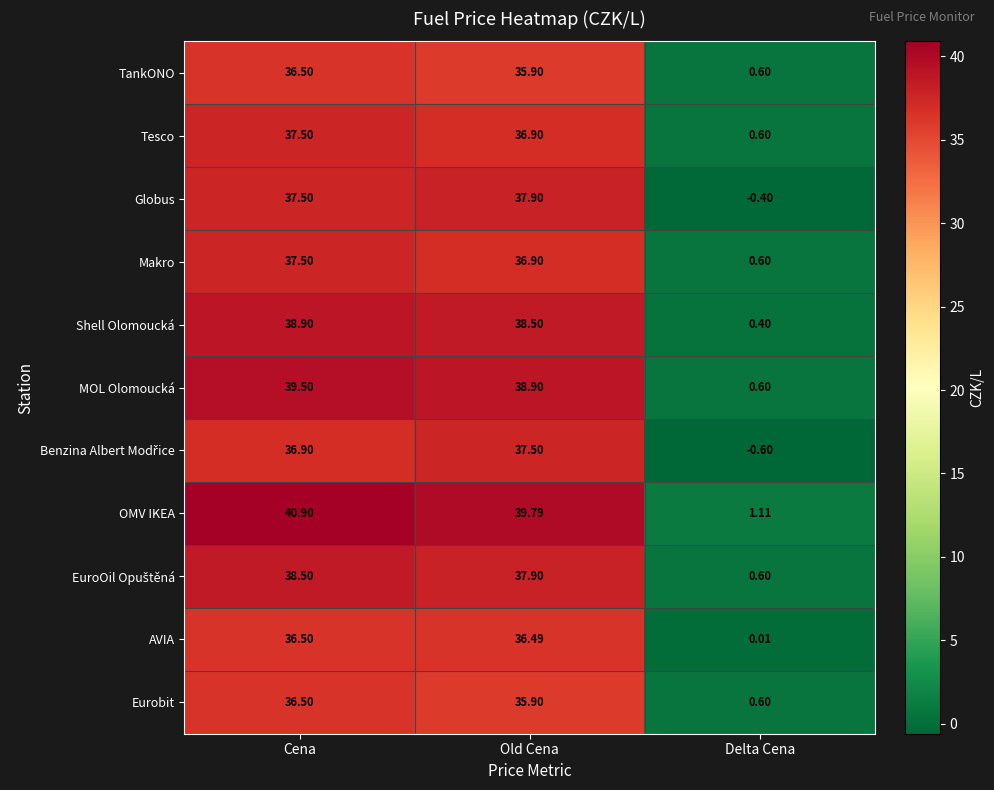

Which series has the largest total across all categories?

OMV IKEA